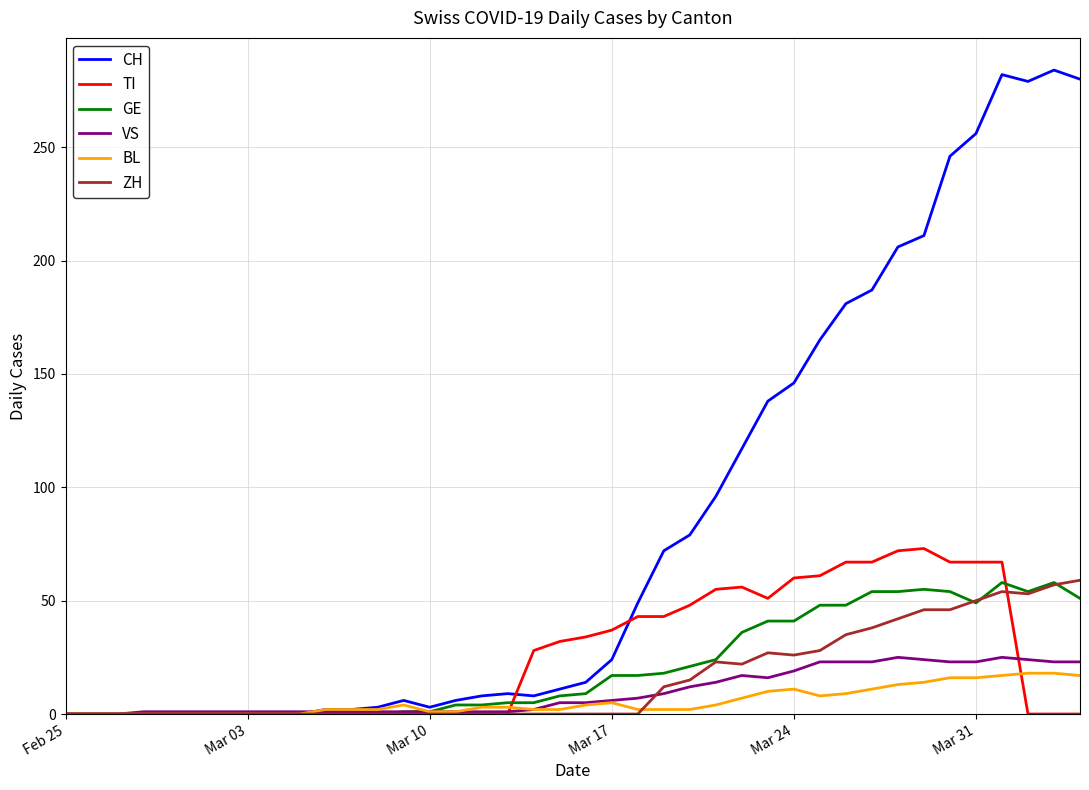

Which series has the largest range (max minus min)?

CH